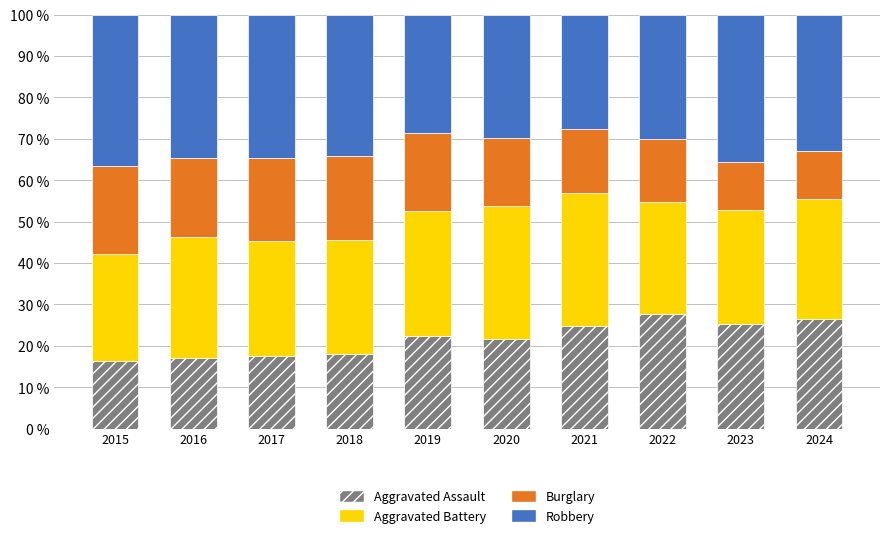

What is the difference between the maximum and minimum values in the Aggravated Assault series?

11.5